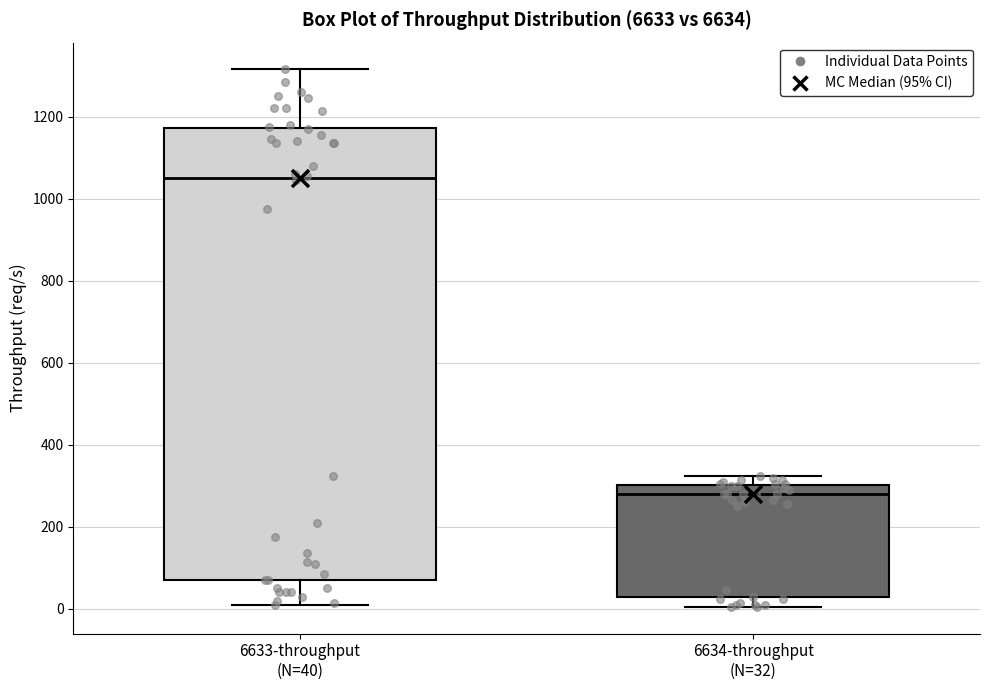

Reading left to right, transcribe this box plot: for each box, give where its median line is, the range the box spans, and where its two whiskers end, as read against the y-axis. The values are not printed on the chart, so give them approximately, as read against the axis.

6633-throughput (N=40): median 1060, box 80 to 1180, whiskers 20 to 1320
6634-throughput (N=32): median 280, box 20 to 300, whiskers 0 to 320